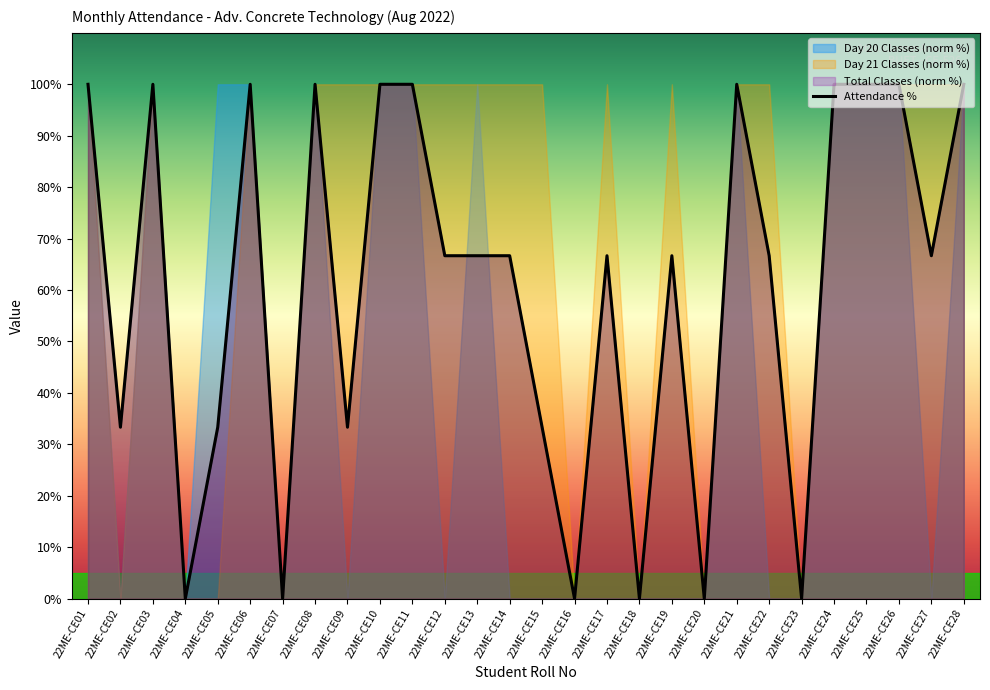

The Total Classes series shows -4.0 at 22ME-CE18. True or false?

False